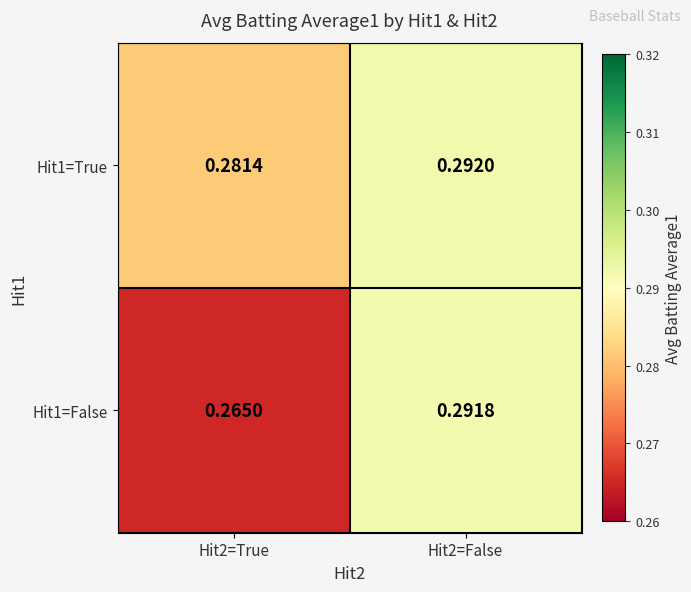

Is the value of Hit1=True at Hit2=False greater than the value of Hit1=False at Hit2=False?

Yes